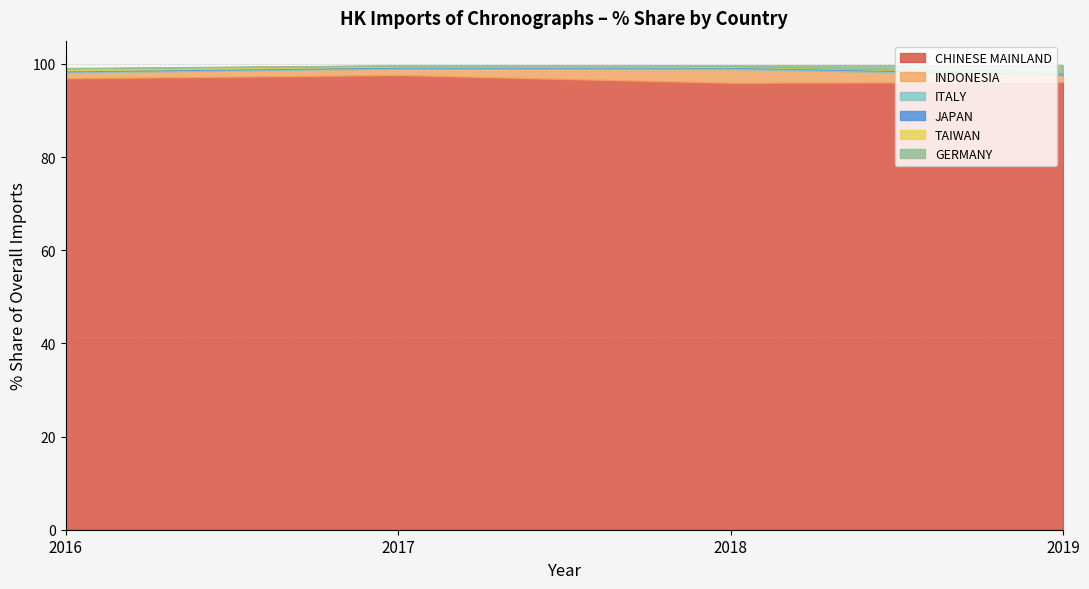

How many intersections are there between 2016 % Share and 2019 % Share?

5